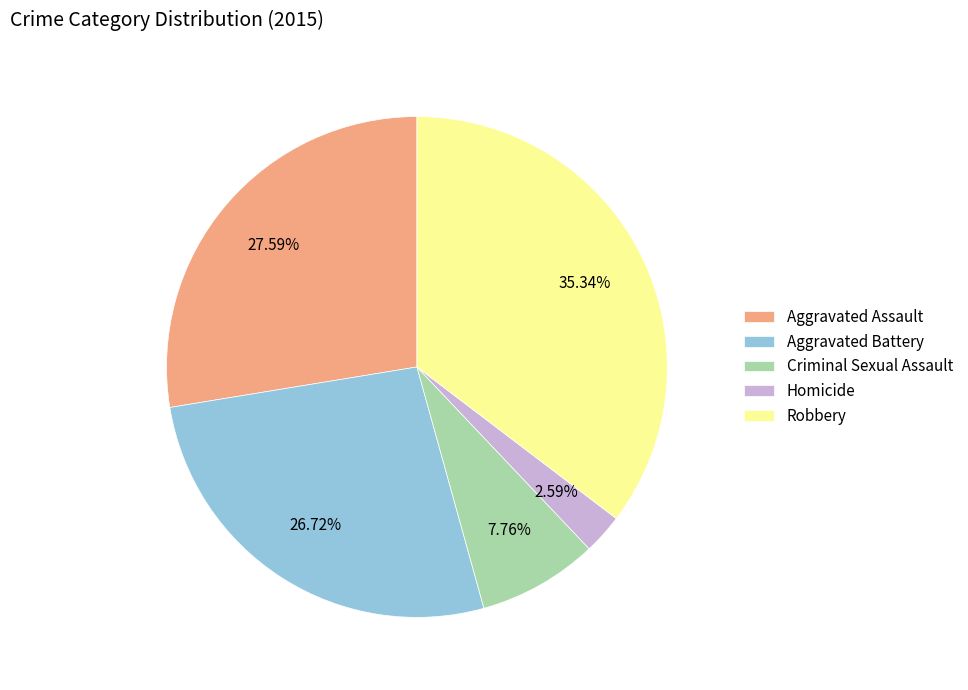

Does any single category account for the majority?

No